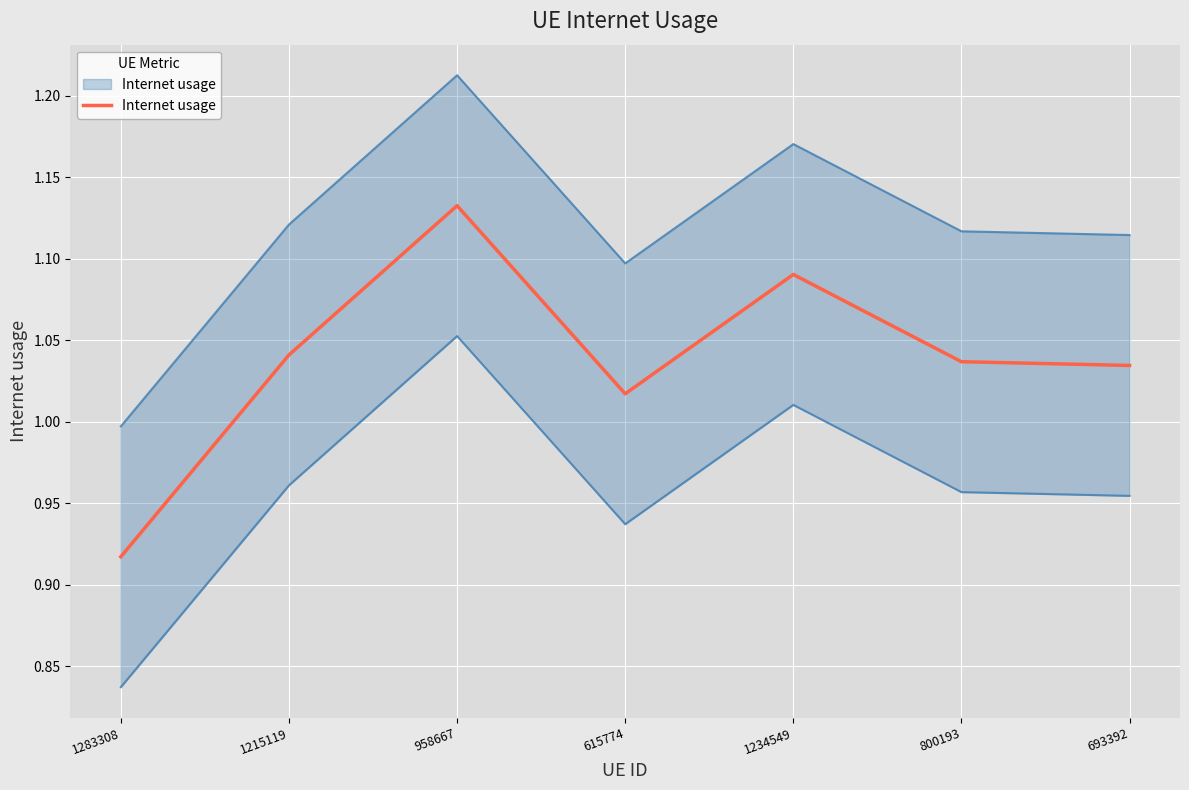

What is the approximate value at 1215119?

1.0